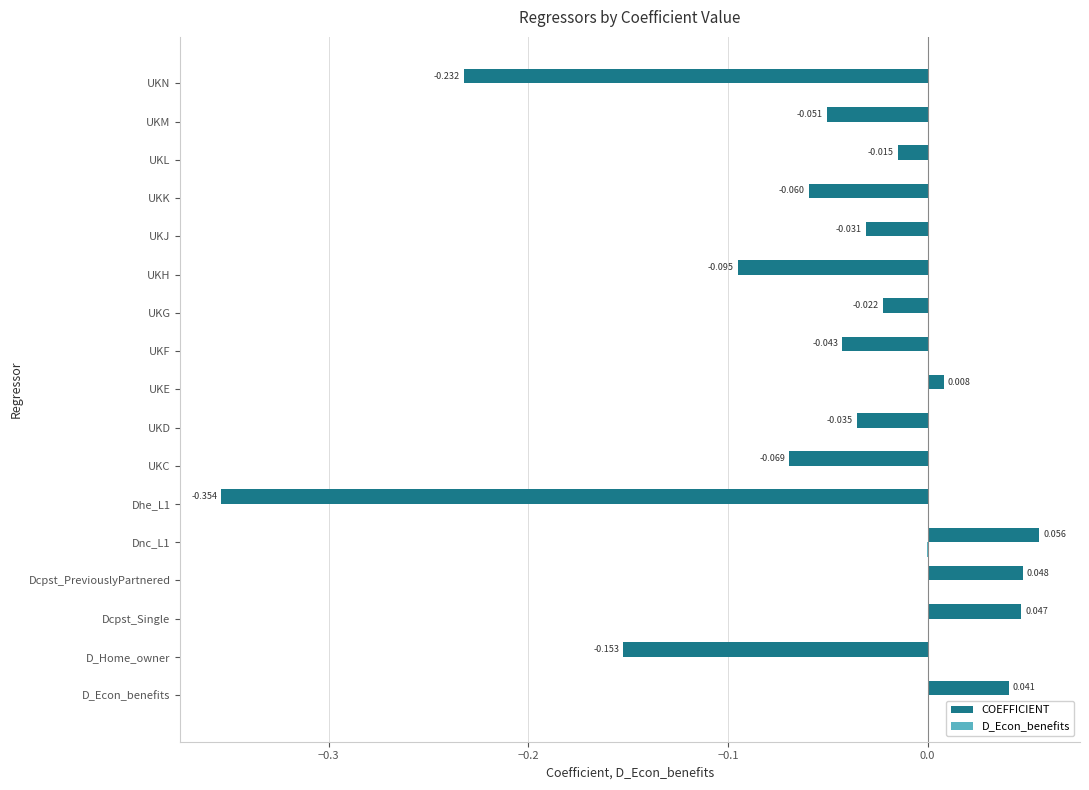

How many data points does each series have?

17